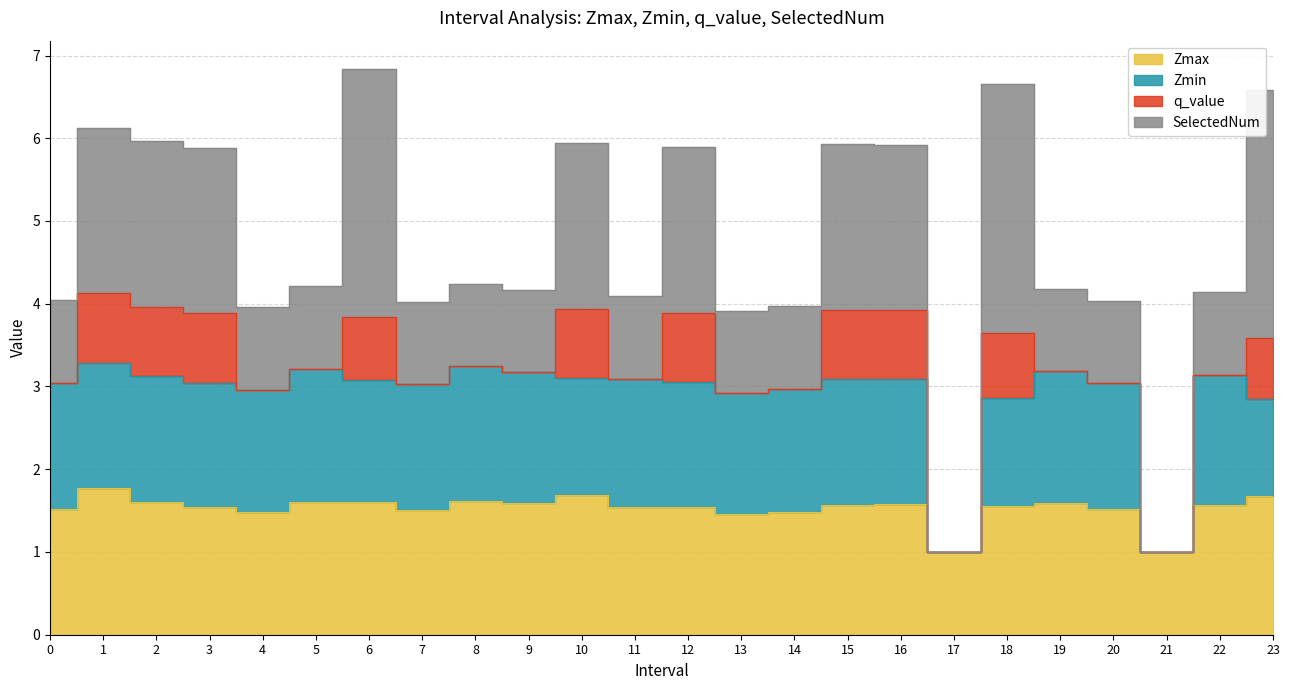

Does the chart have visible grid lines?

Yes